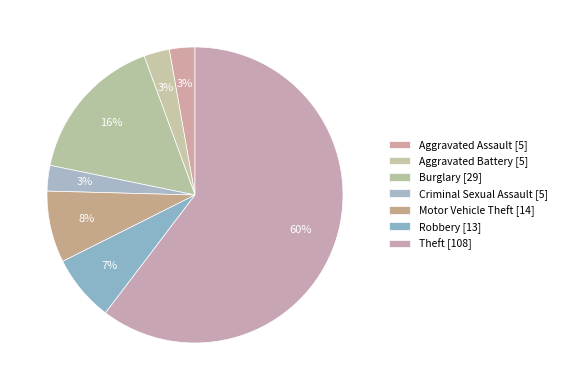

How many slices are in this pie chart?

7